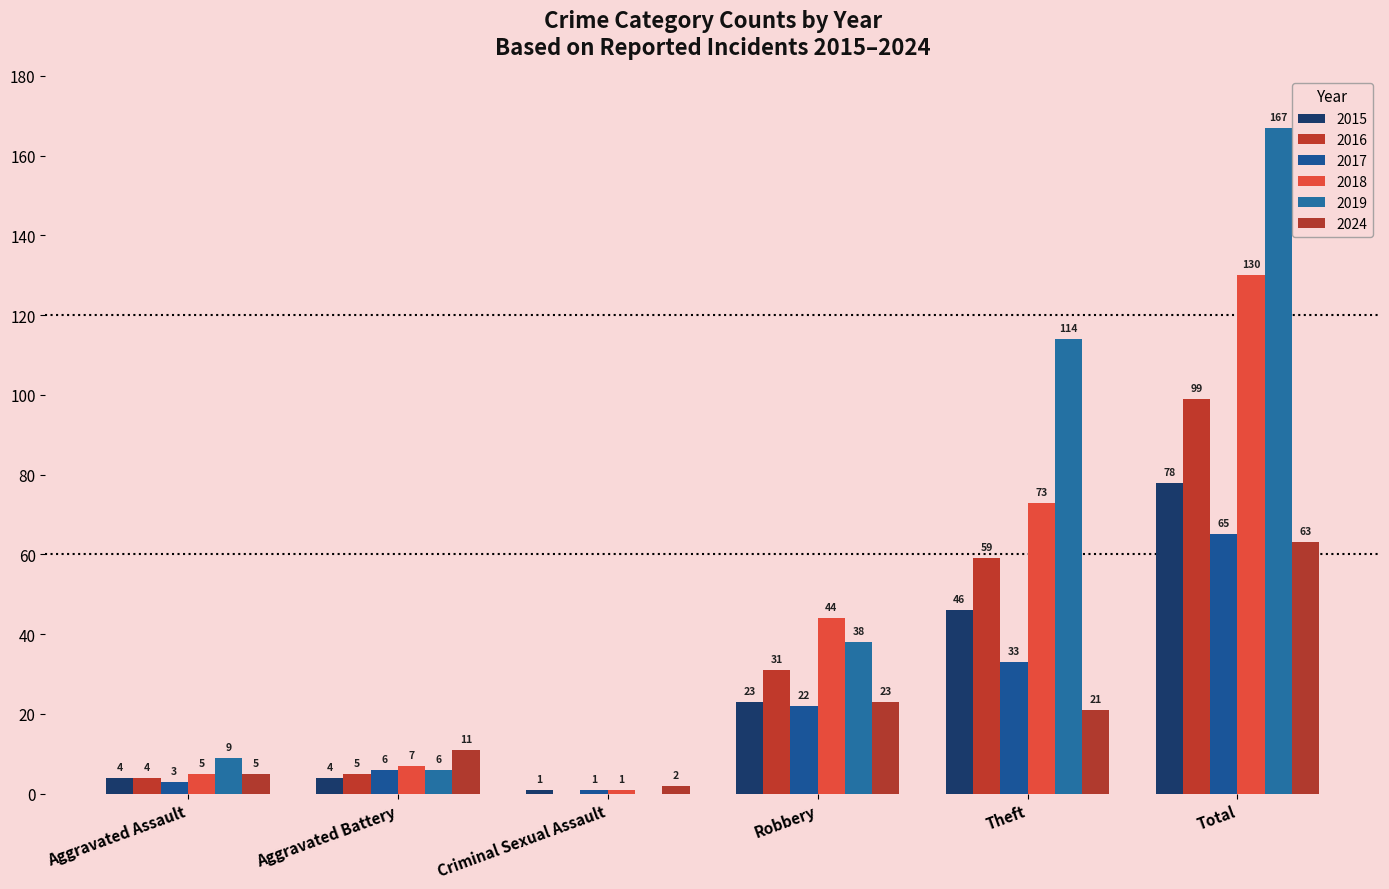

Are the bars horizontal?

No